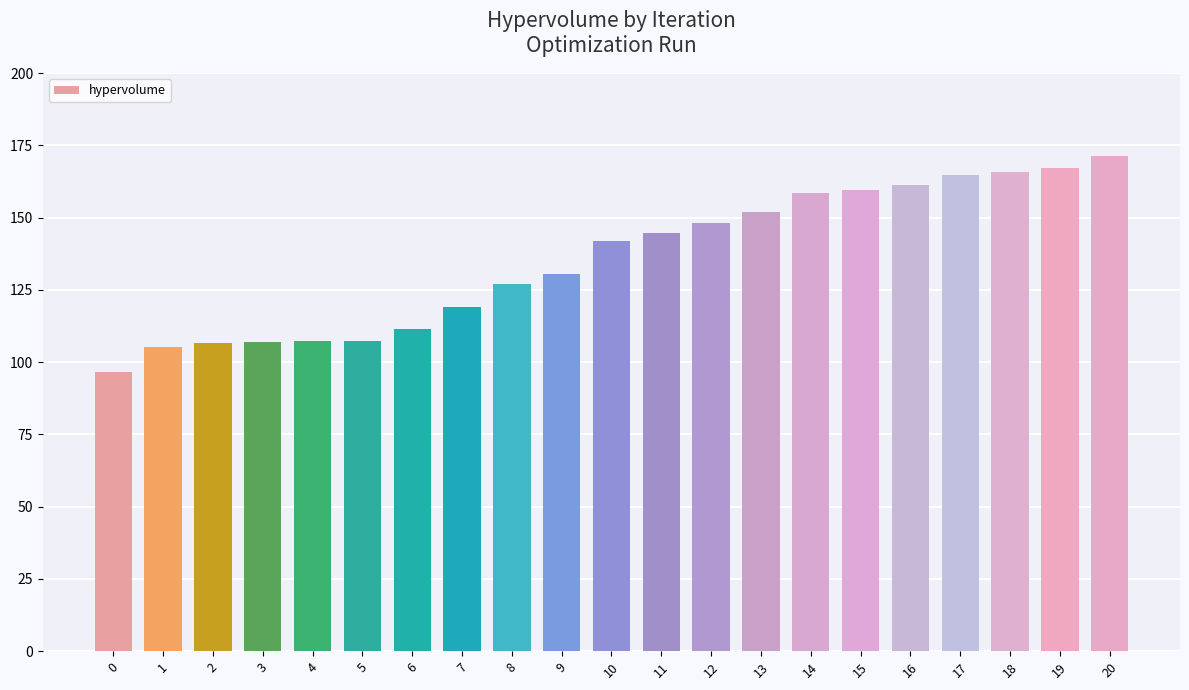

The chart shows a value of 252.6 at 20. True or false?

False